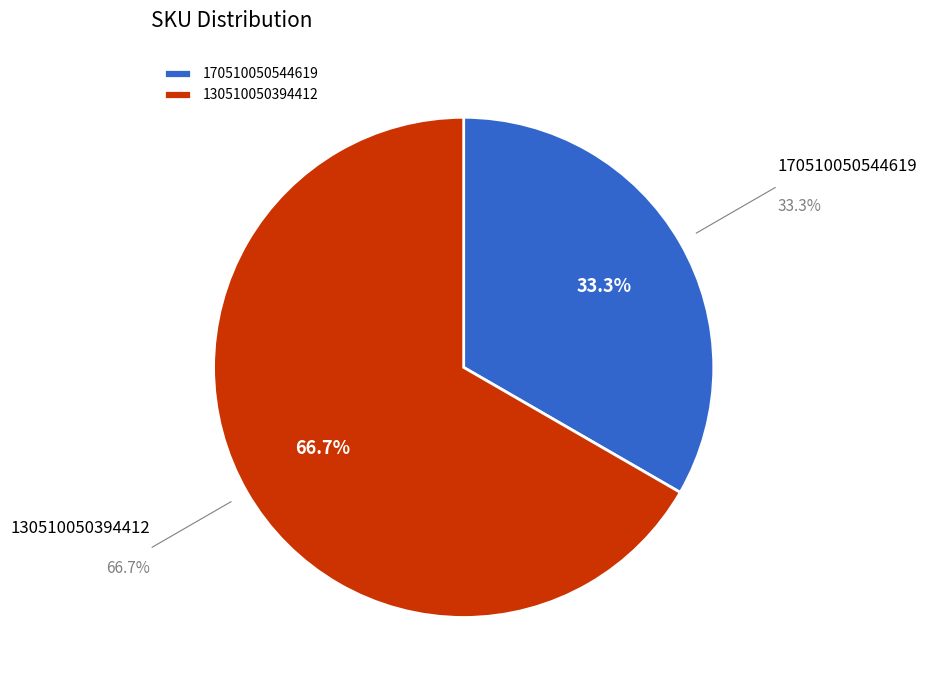

Between 130510050394412 and 170510050544619, which is larger?

130510050394412